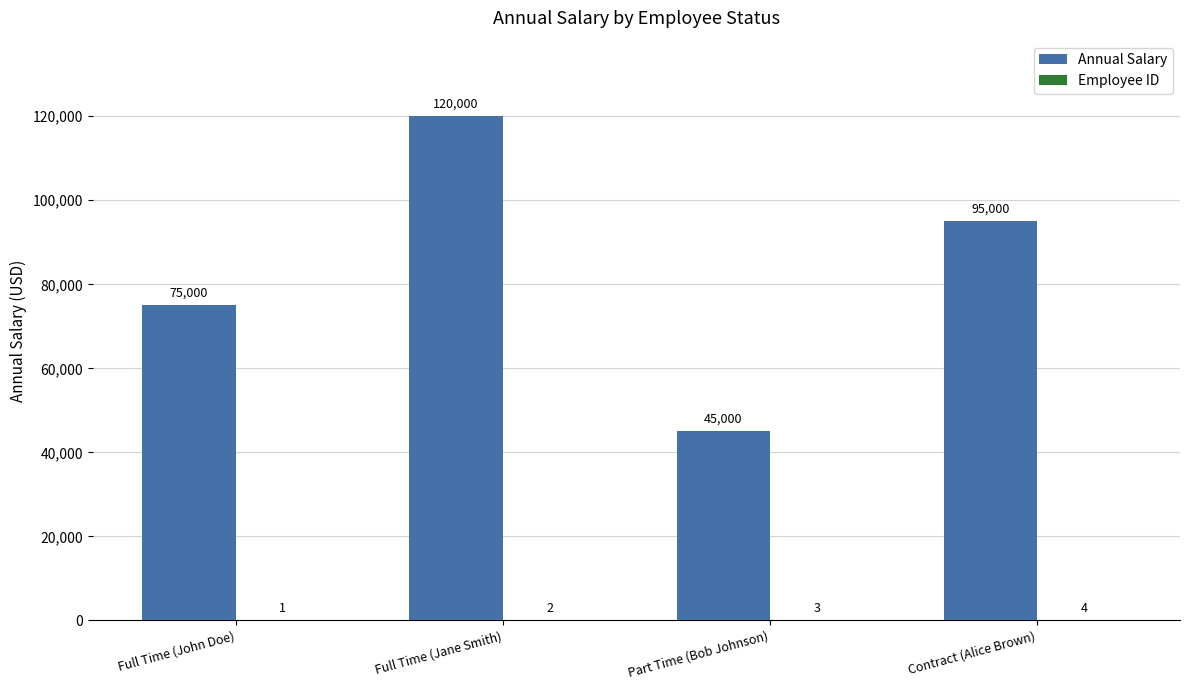

At which label does Annual Salary first exceed 95000?

Full Time (Jane Smith)